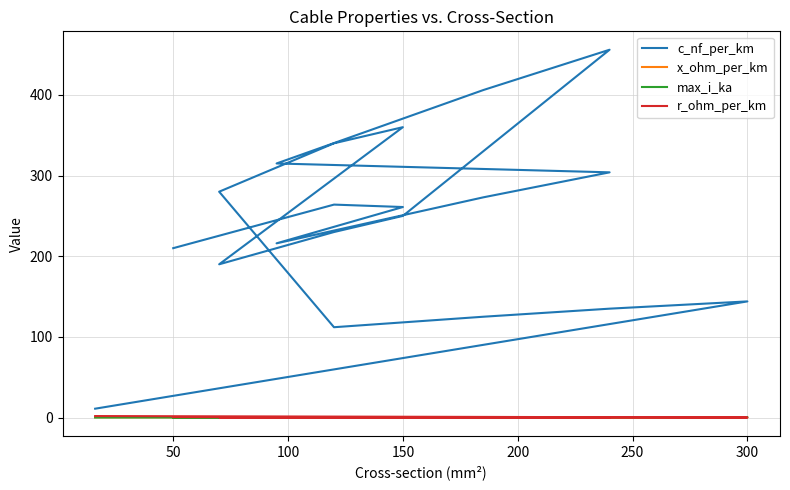

How many lines are shown in the chart?

4